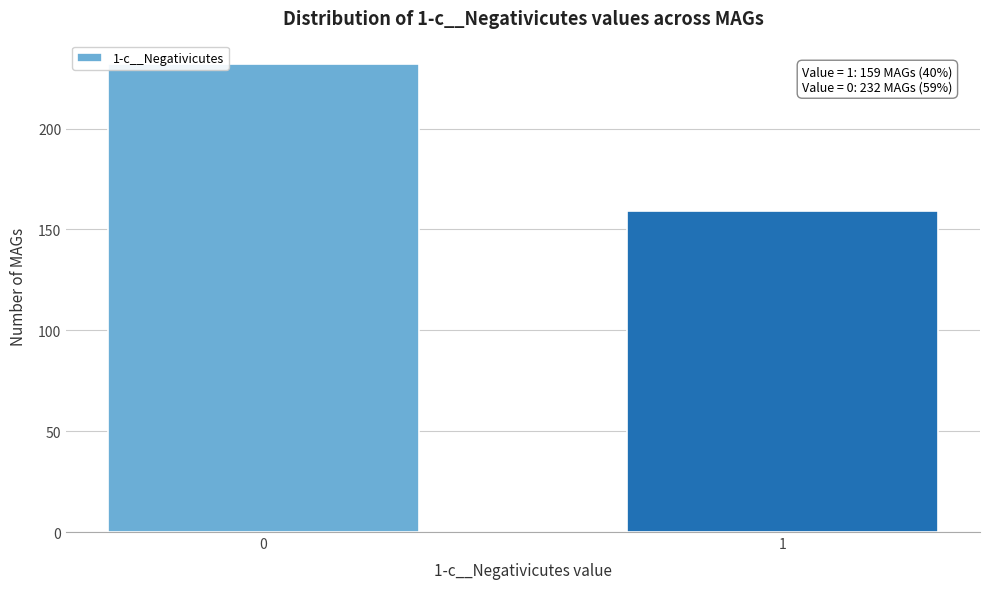

Reading left to right, what are all the values shown in this chart?

0=232	1=159